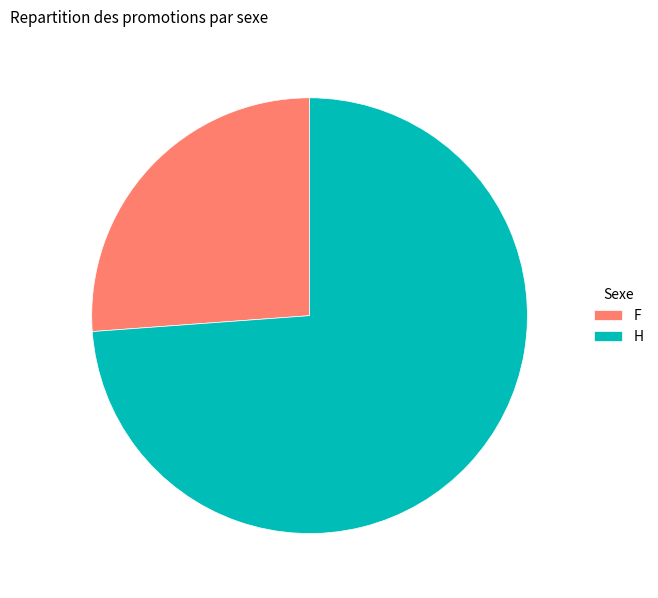

Which slice is the largest?

H